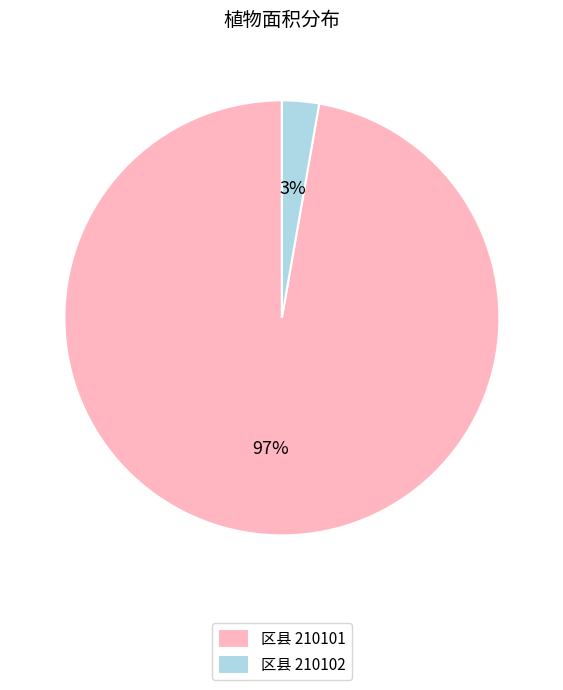

To the nearest percent, what is the average slice percentage?

50%